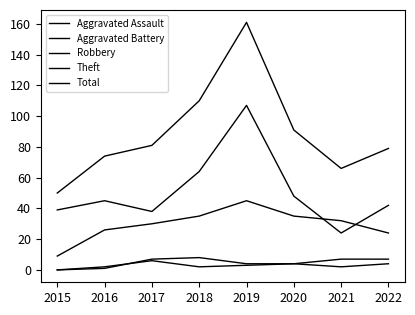

Is this an area chart (filled region under the line)?

No